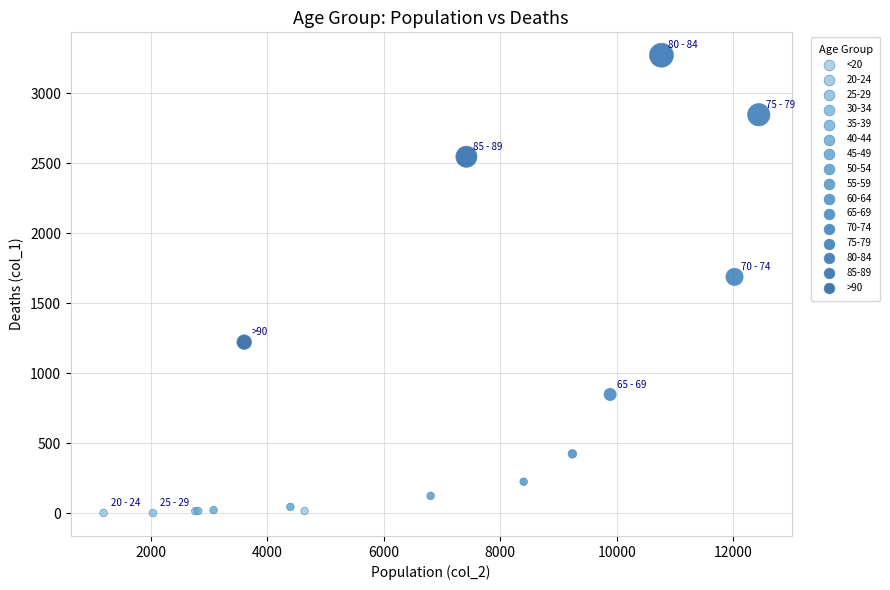

What Y value in the scatter plot is closest to 1638?

1690